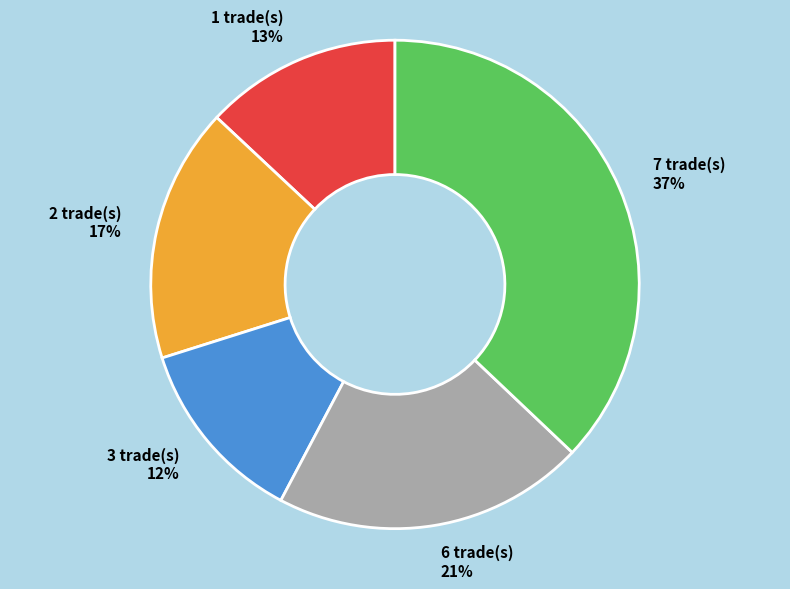

To the nearest percent, what is the average slice percentage?

20%